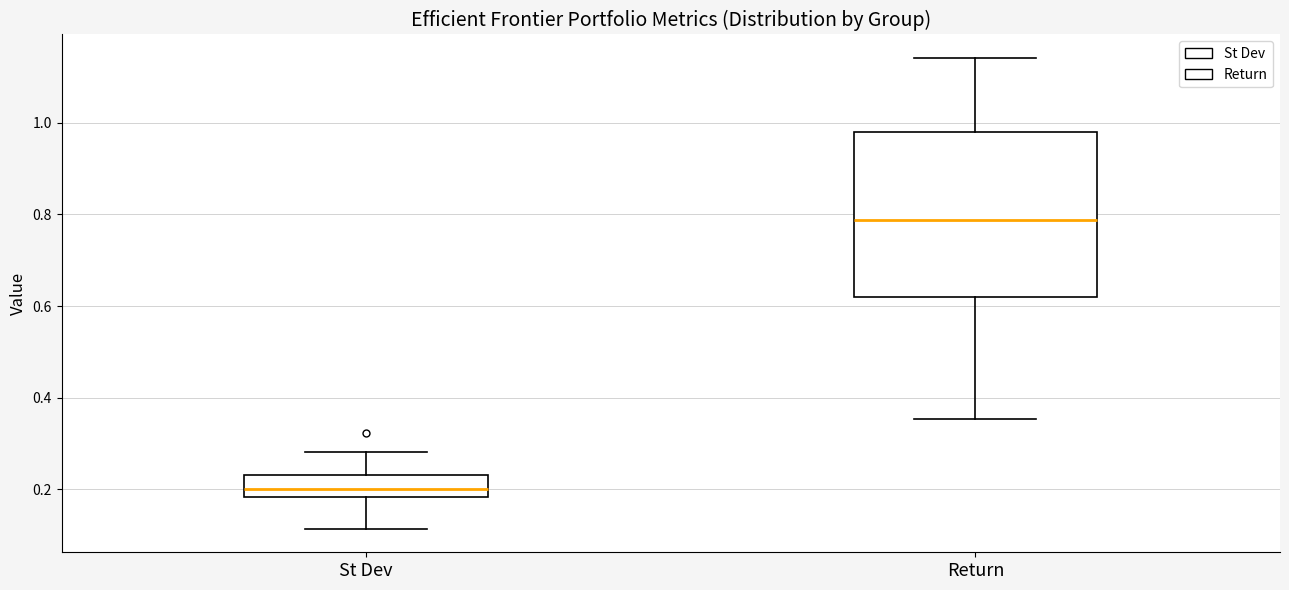

Reading left to right, transcribe this box plot: for each box, give where its median line is, the range the box spans, and where its two whiskers end, as read against the y-axis. The values are not printed on the chart, so give them approximately, as read against the axis.

St Dev: median 0.20, box 0.18 to 0.24, whiskers 0.12 to 0.28
Return: median 0.78, box 0.62 to 0.98, whiskers 0.36 to 1.14